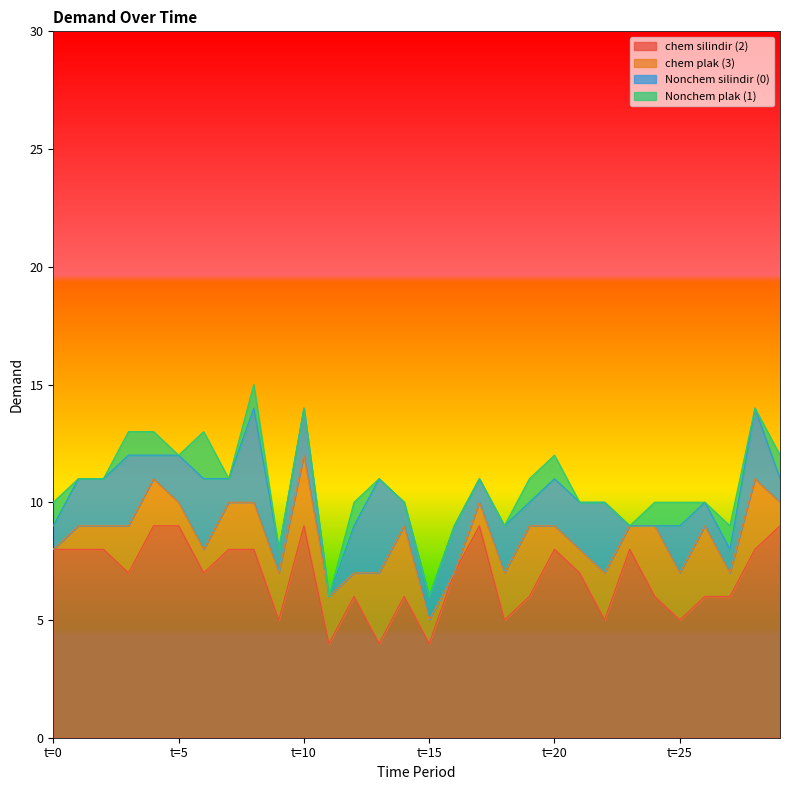

Between which two adjacent categories do Nonchem plak (1) and chem plak (3) first intersect?

t=0 and t=1